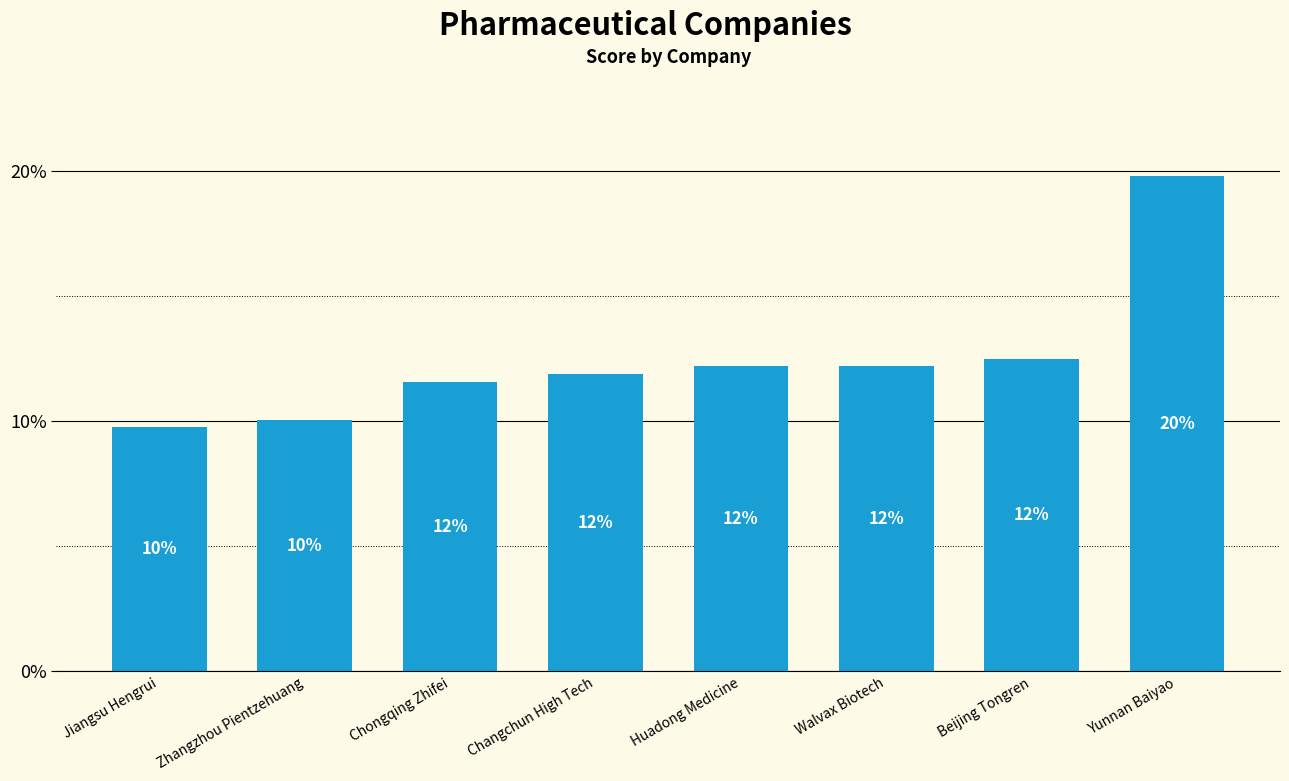

What is the label of the 1st bar from the right?

Yunnan Baiyao